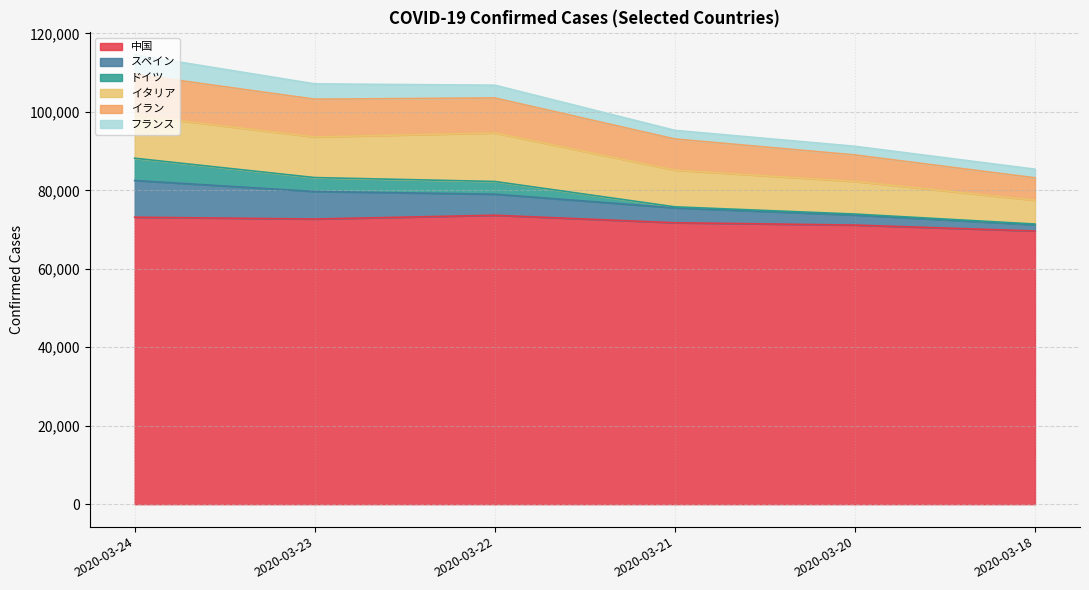

What is the difference between the 中国 values at 2020-03-21 and 2020-03-20?

591